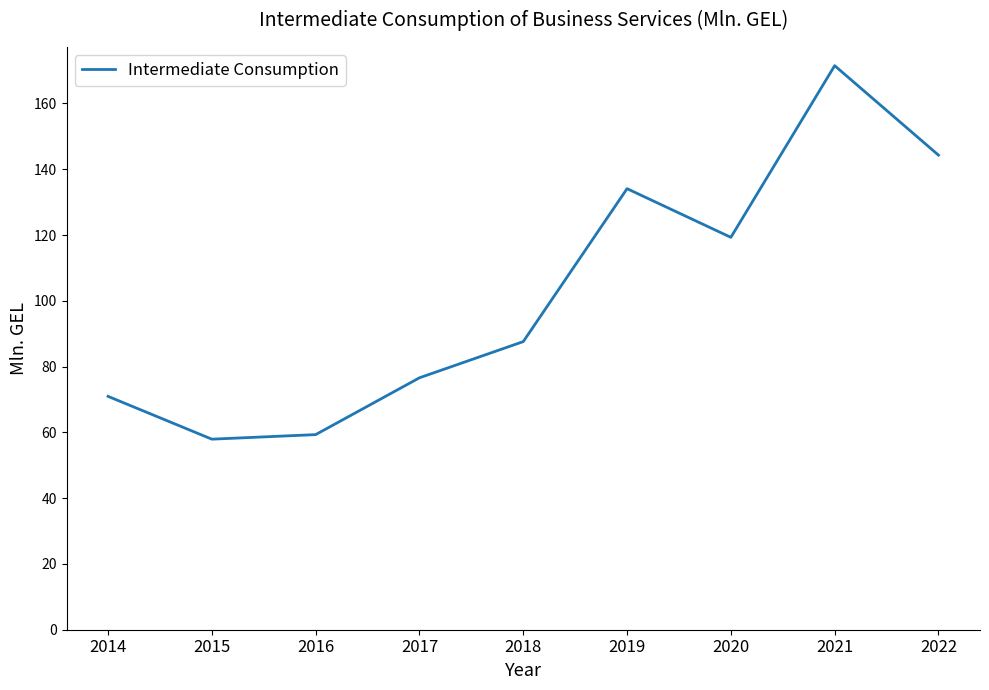

Which has a higher value, 2019 or 2020?

2019